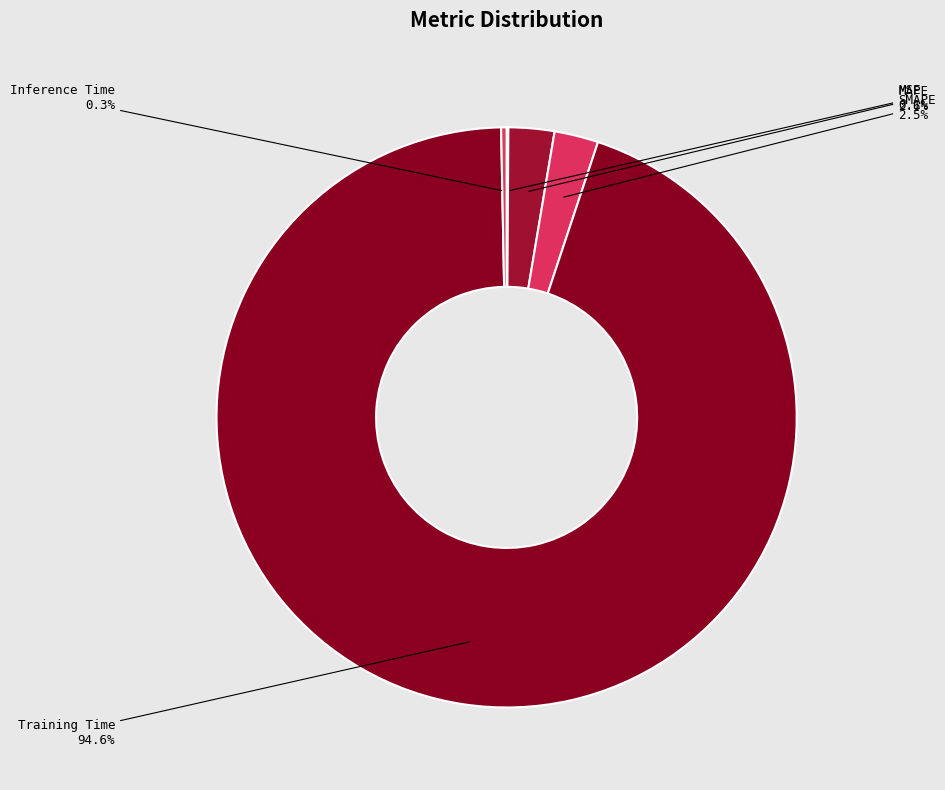

Is there any slice that represents more than half of the pie?

Yes